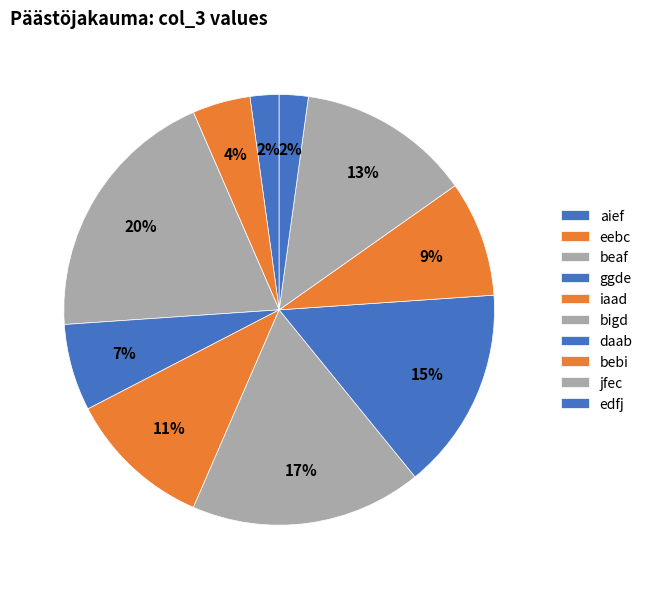

What is the largest slice in the pie chart?

beaf